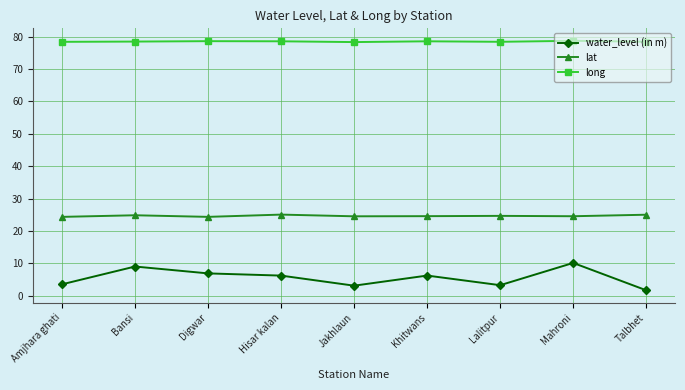

What is the spread (max minus min) of values at Digwar?

71.7